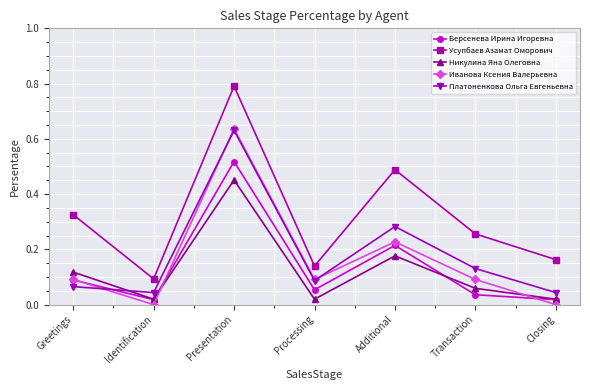

What position from the left is Transaction?

6